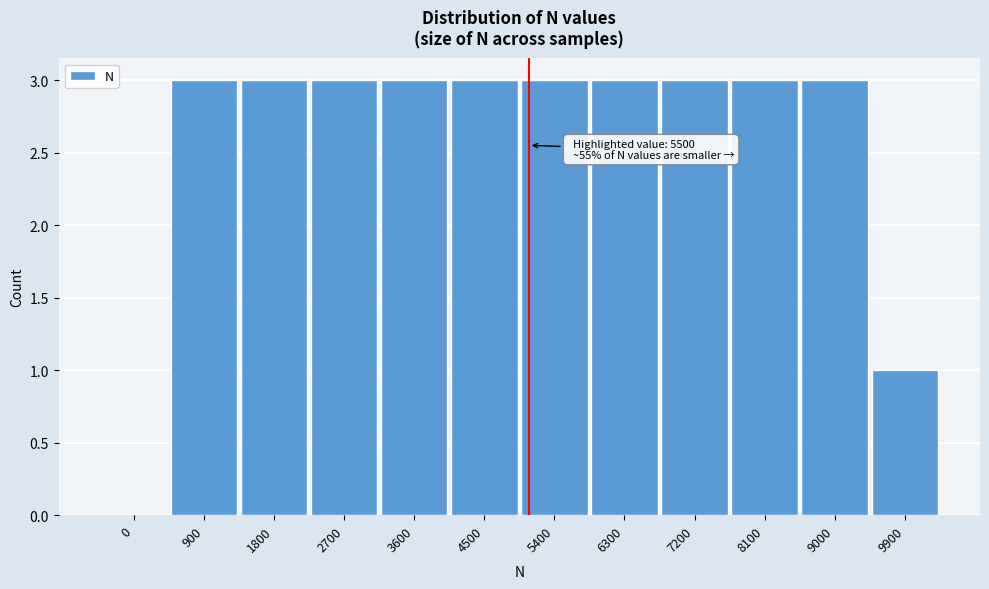

What is the change in value from 0 to 7200?

+3